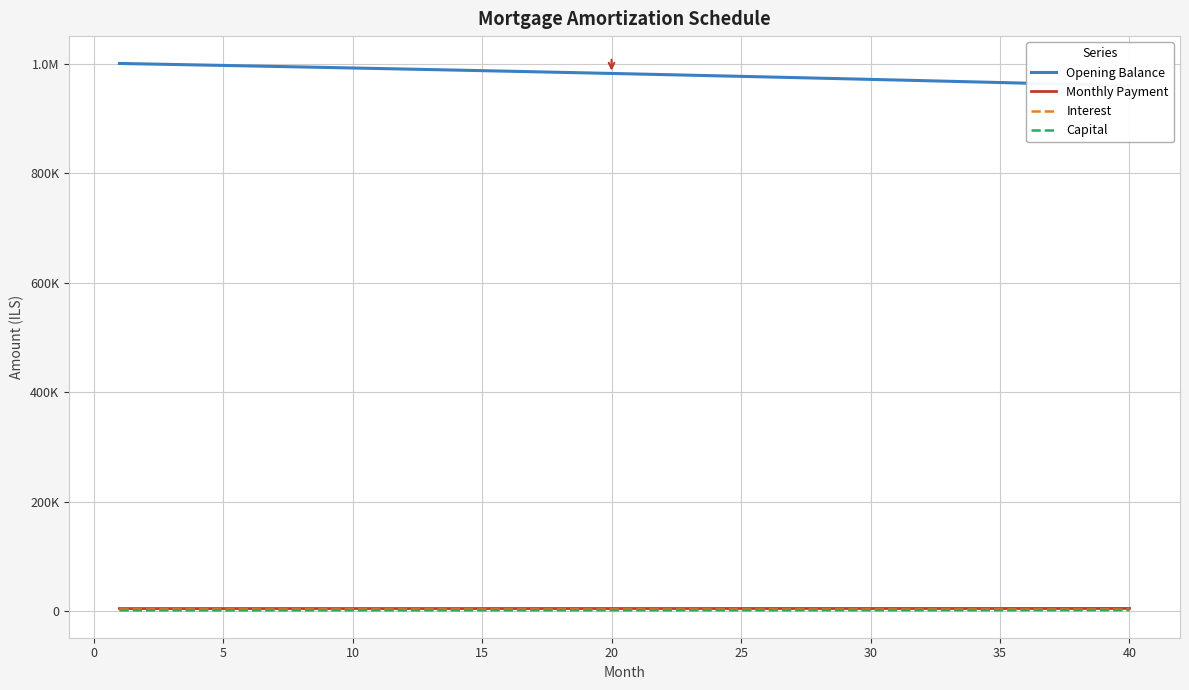

What is the total value across all series at 25?

987587.1